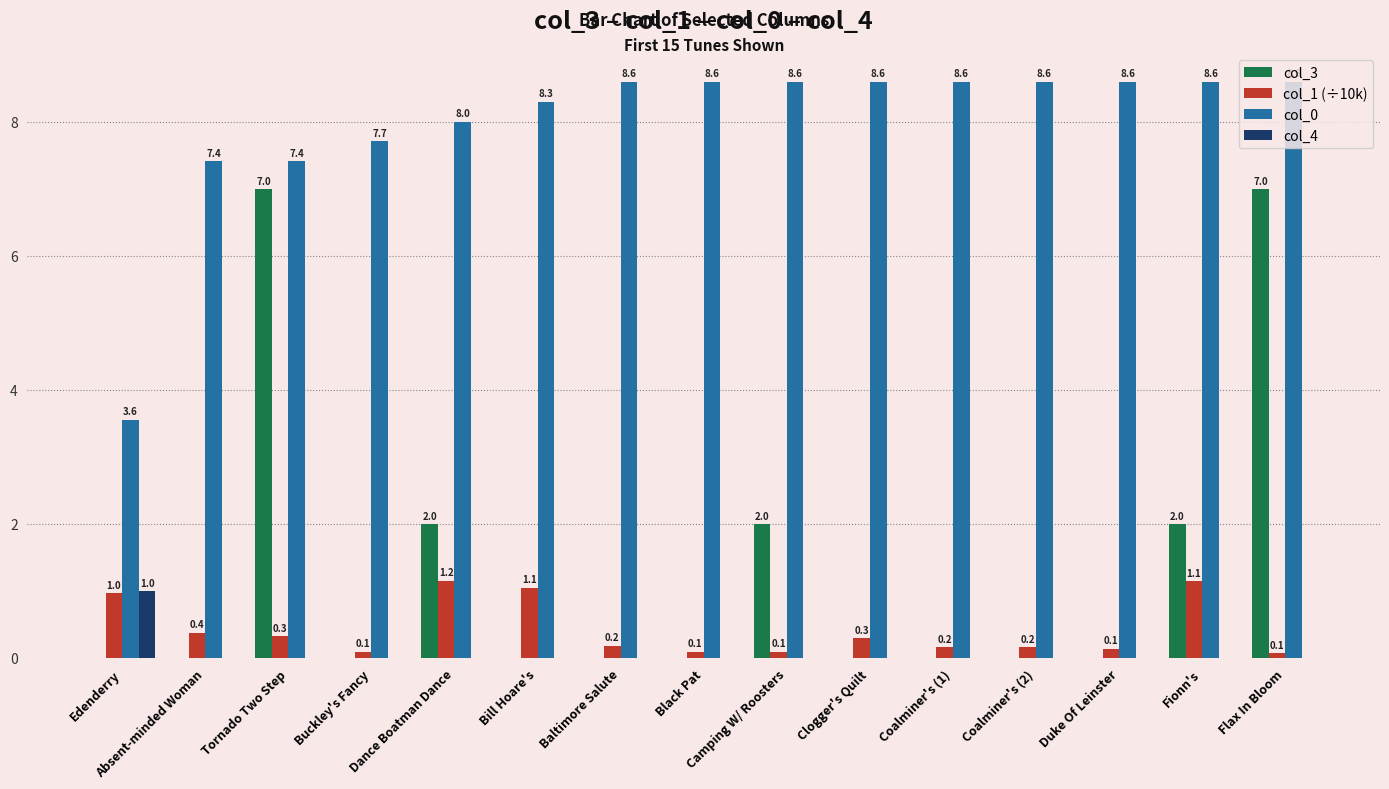

Reading left to right, extract all data points from this chart.

col_3: Edenderry=0.0	Absent-minded Woman=0.0	Tornado Two Step=7.0	Buckley's Fancy=0.0	Dance Boatman Dance=2.0	Bill Hoare's=0.0	Baltimore Salute=0.0	Black Pat=0.0	Camping W/ Roosters=2.0	Clogger's Quilt=0.0	Coalminer's (1)=0.0	Coalminer's (2)=0.0	Duke Of Leinster=0.0	Fionn's=2.0	Flax In Bloom=7.0
col_1 (÷10k): Edenderry=1.0	Absent-minded Woman=0.4	Tornado Two Step=0.3	Buckley's Fancy=0.1	Dance Boatman Dance=1.2	Bill Hoare's=1.1	Baltimore Salute=0.2	Black Pat=0.1	Camping W/ Roosters=0.1	Clogger's Quilt=0.3	Coalminer's (1)=0.2	Coalminer's (2)=0.2	Duke Of Leinster=0.1	Fionn's=1.1	Flax In Bloom=0.1
col_0: Edenderry=3.6	Absent-minded Woman=7.4	Tornado Two Step=7.4	Buckley's Fancy=7.7	Dance Boatman Dance=8.0	Bill Hoare's=8.3	Baltimore Salute=8.6	Black Pat=8.6	Camping W/ Roosters=8.6	Clogger's Quilt=8.6	Coalminer's (1)=8.6	Coalminer's (2)=8.6	Duke Of Leinster=8.6	Fionn's=8.6	Flax In Bloom=8.6
col_4: Edenderry=1.0	Absent-minded Woman=0.0	Tornado Two Step=0.0	Buckley's Fancy=0.0	Dance Boatman Dance=0.0	Bill Hoare's=0.0	Baltimore Salute=0.0	Black Pat=0.0	Camping W/ Roosters=0.0	Clogger's Quilt=0.0	Coalminer's (1)=0.0	Coalminer's (2)=0.0	Duke Of Leinster=0.0	Fionn's=0.0	Flax In Bloom=0.0